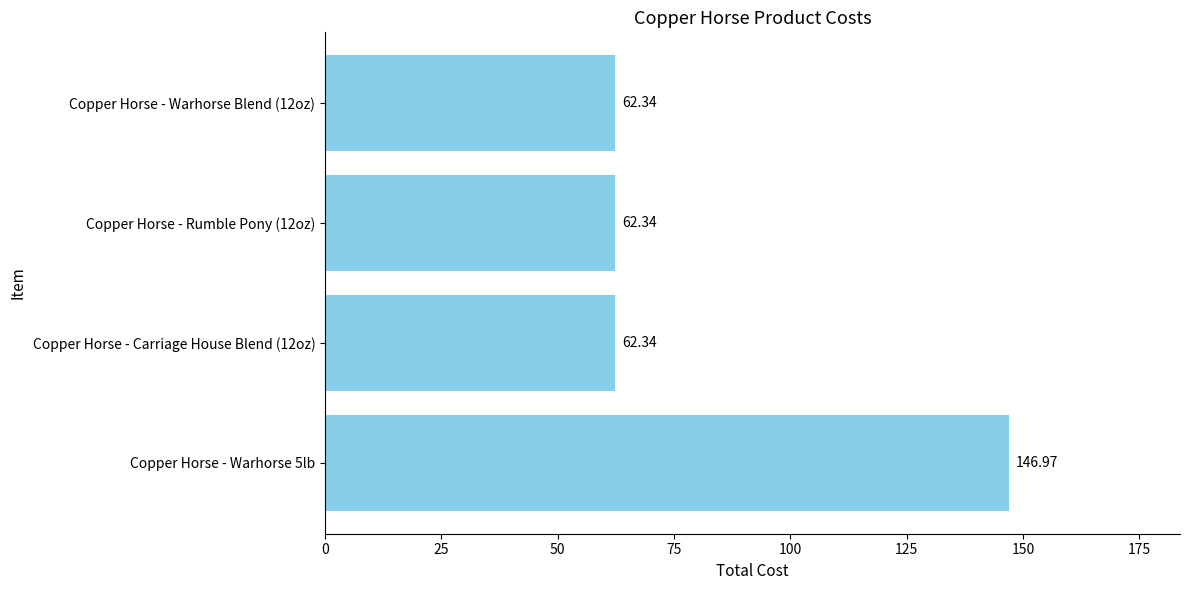

What is the average value?

83.5